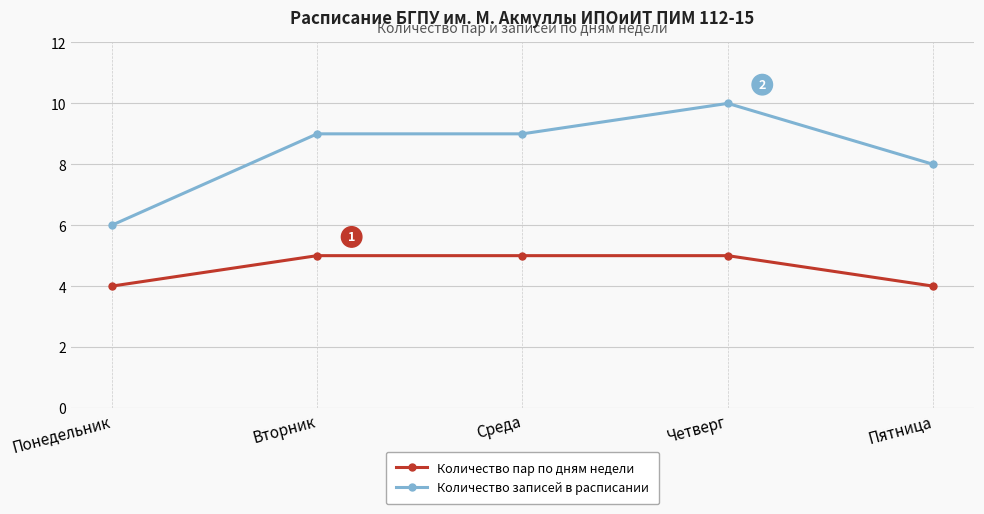

What are all the series names shown in the legend?

Количество пар по дням недели, Количество записей в расписании